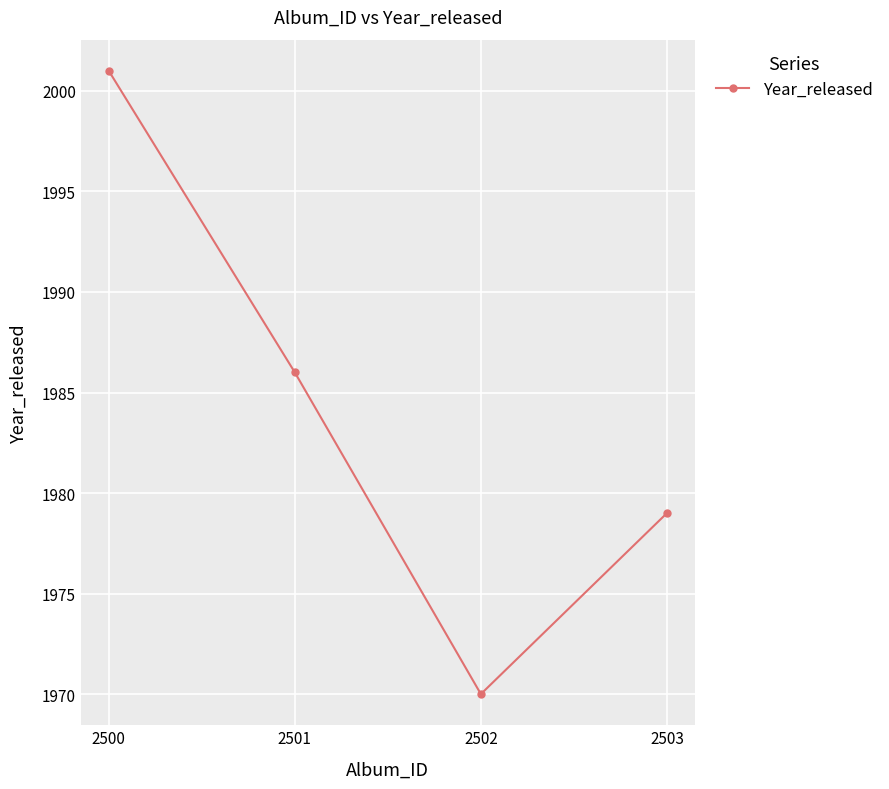

How many data points are less than 1986?

2